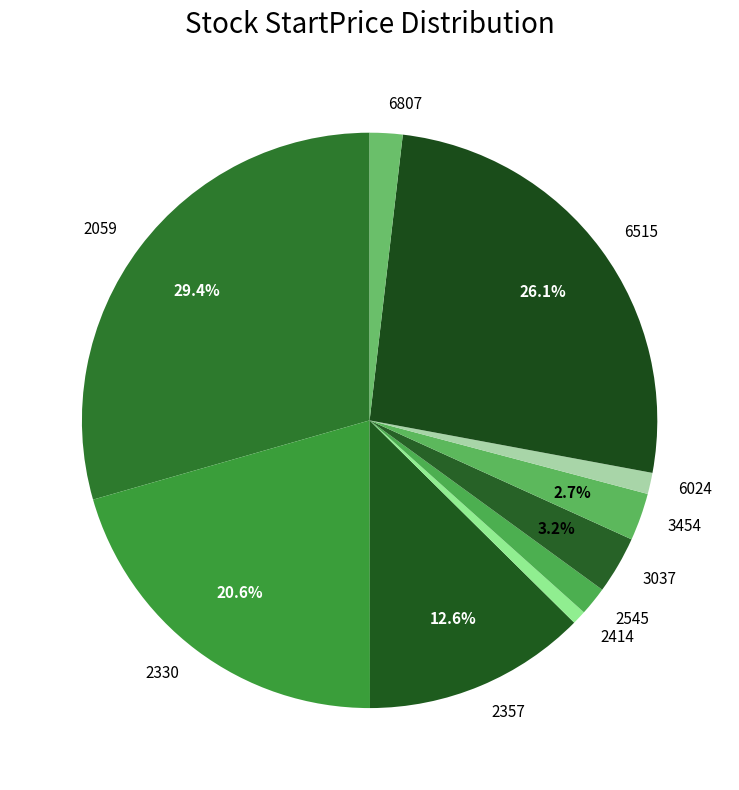

To the nearest percent, what percentage of the pie is 2357?

13%